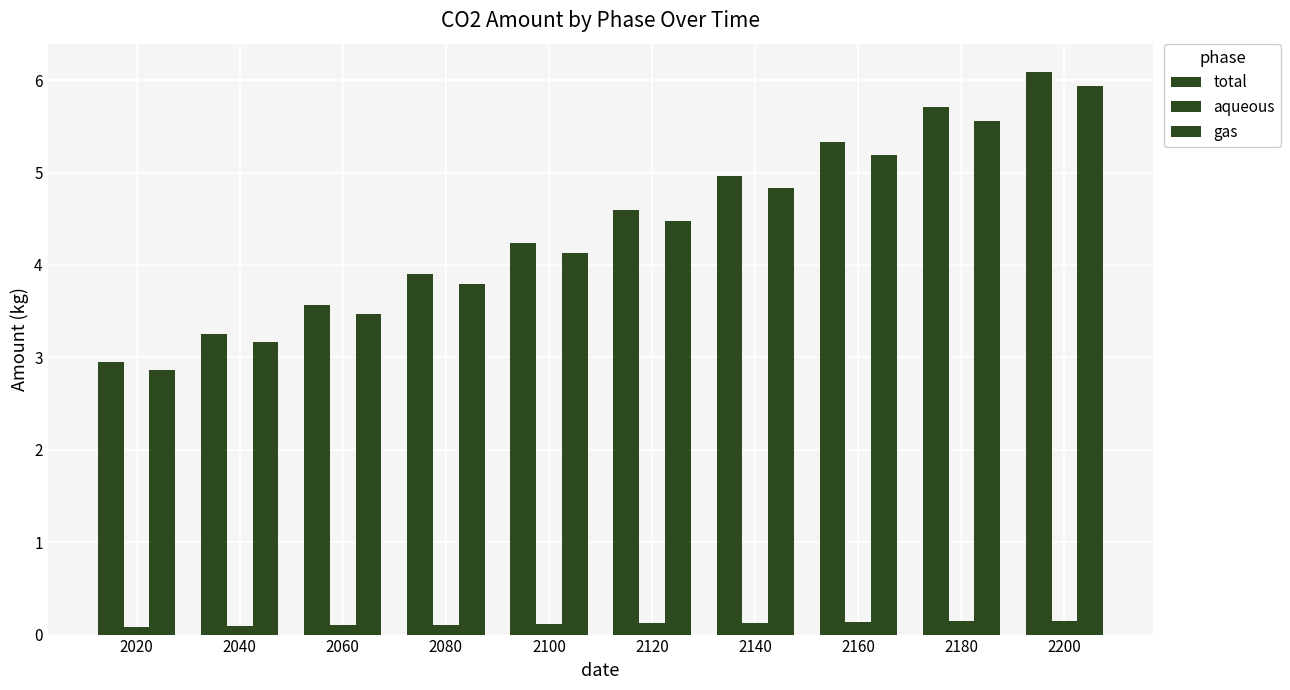

At which label does gas first exceed 4?

2100